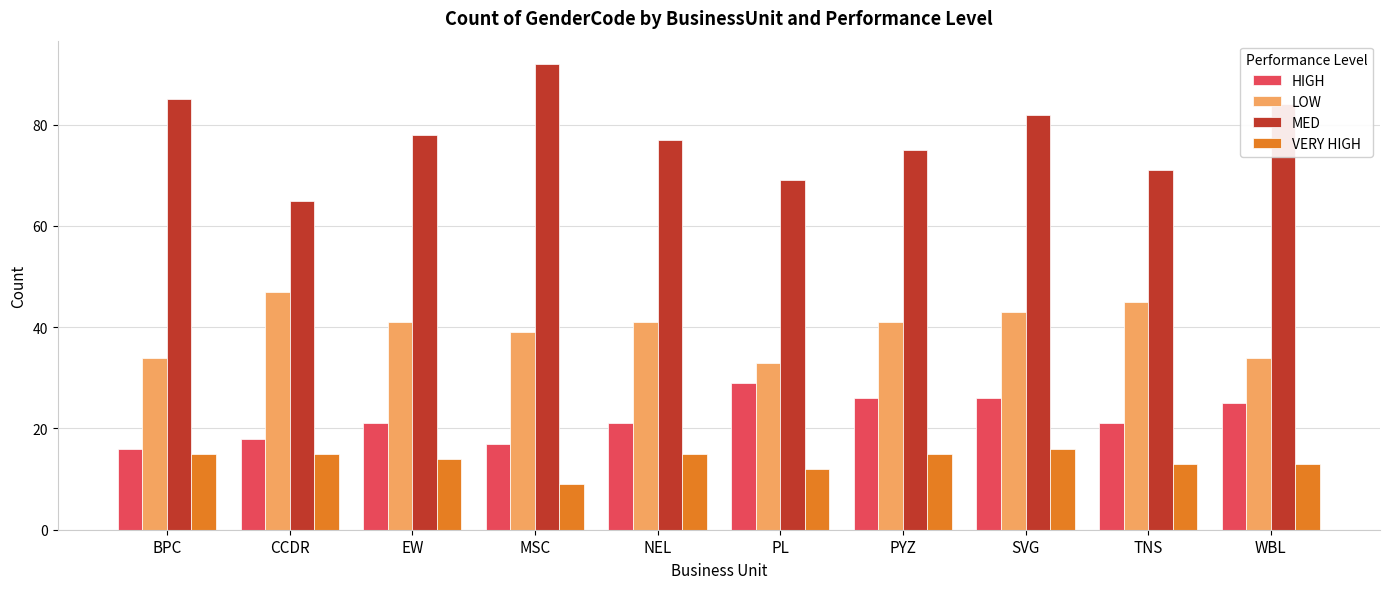

How many bars are there in each group?

4